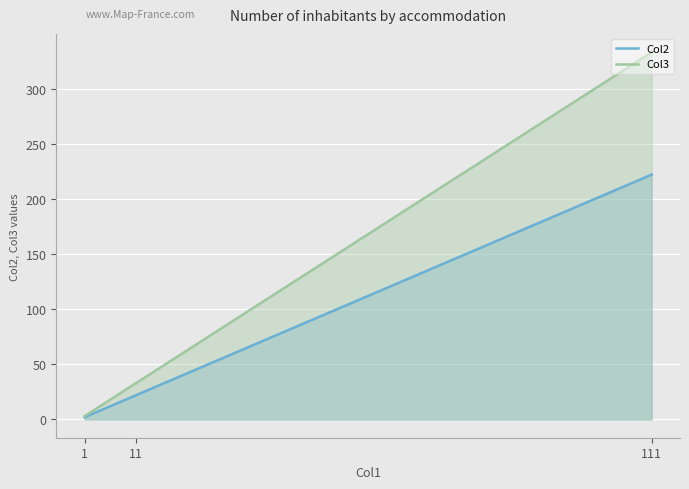

What is the minimum value shown in the chart?

2.0